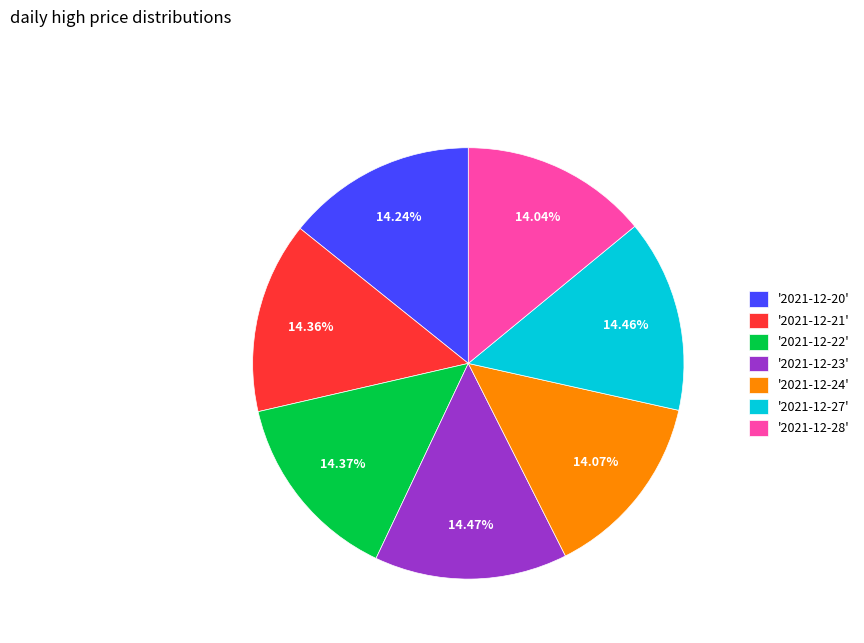

How many slices are in this pie chart?

7